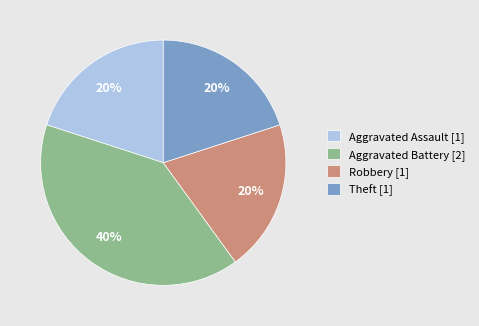

To the nearest percent, what is the combined percentage of Robbery and Theft?

40%